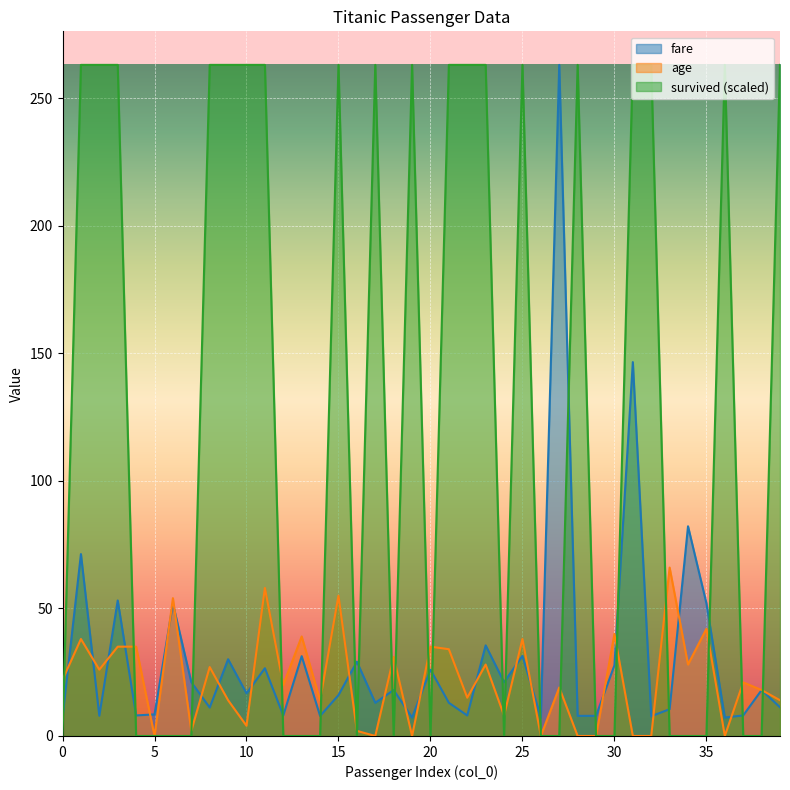

What is the sum of all survived values?

4997.0